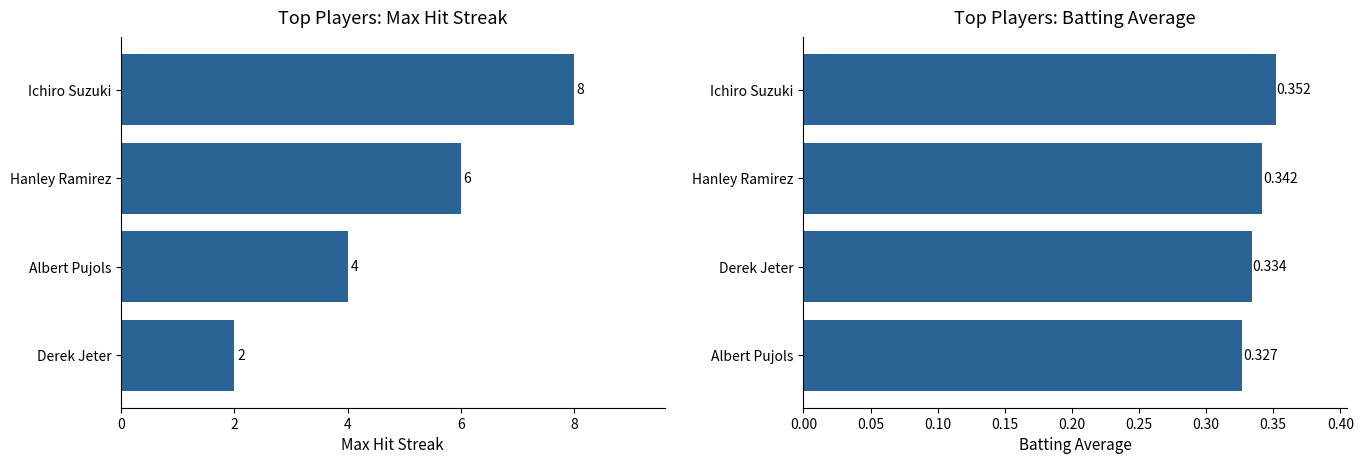

Count the Batting Average values in the range 0 to 1.

4